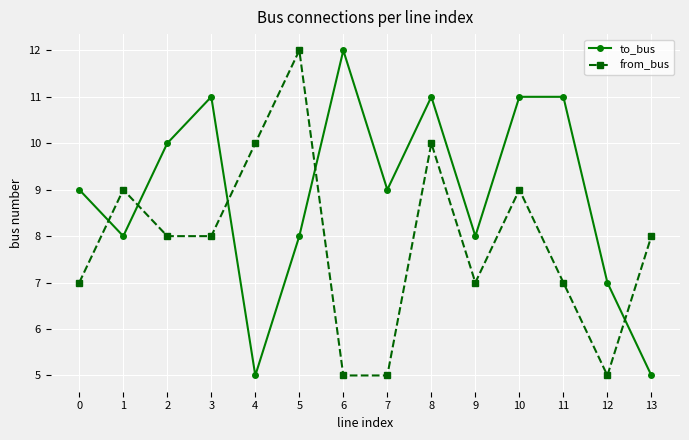

What is the value of the from_bus point at the 6th from the left?

12